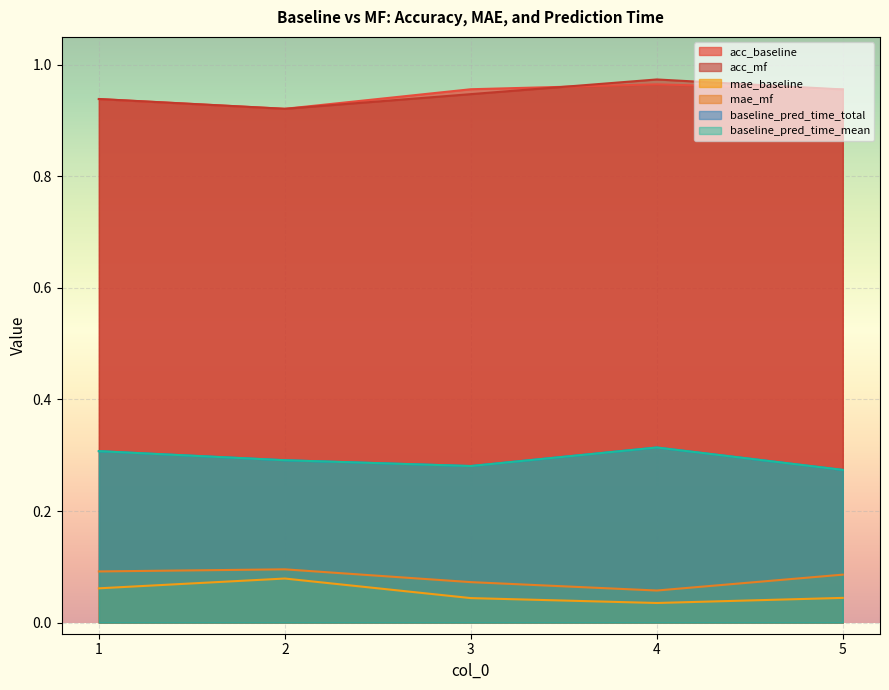

Which has a higher value, 2 or 3?

3